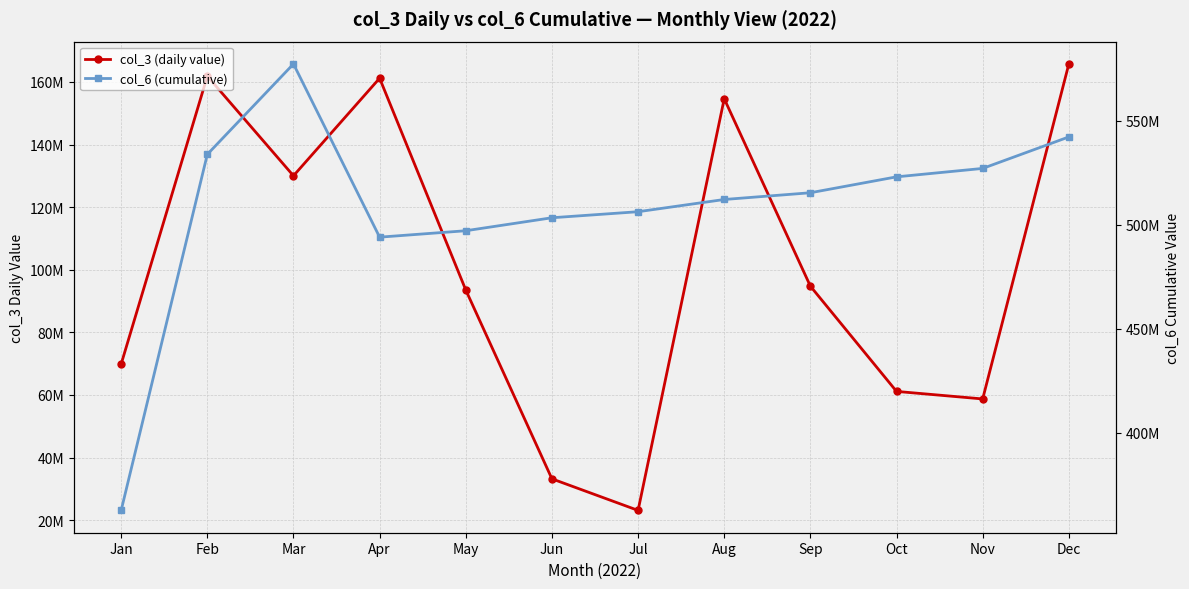

What is the highest value of the col_3 (daily value) series?

165739648